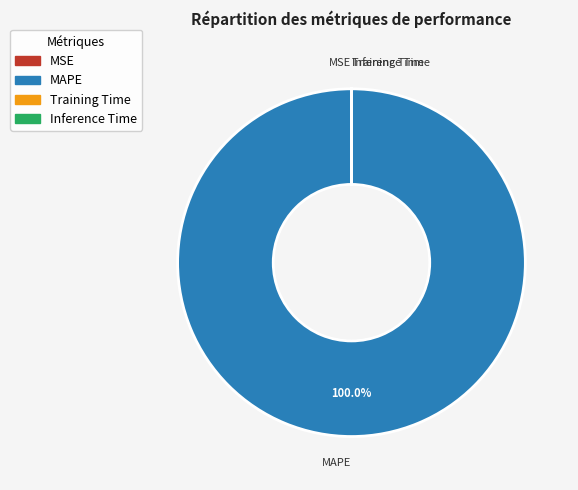

Does any single category account for the majority?

Yes